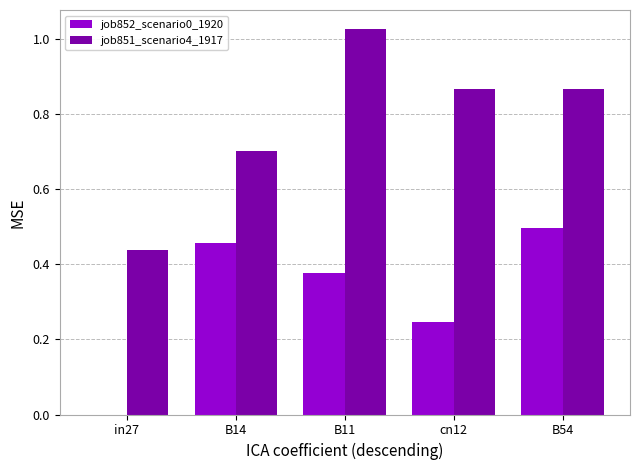

Is it true that job851_scenario4_1917 equals 1.2 at B54?

False